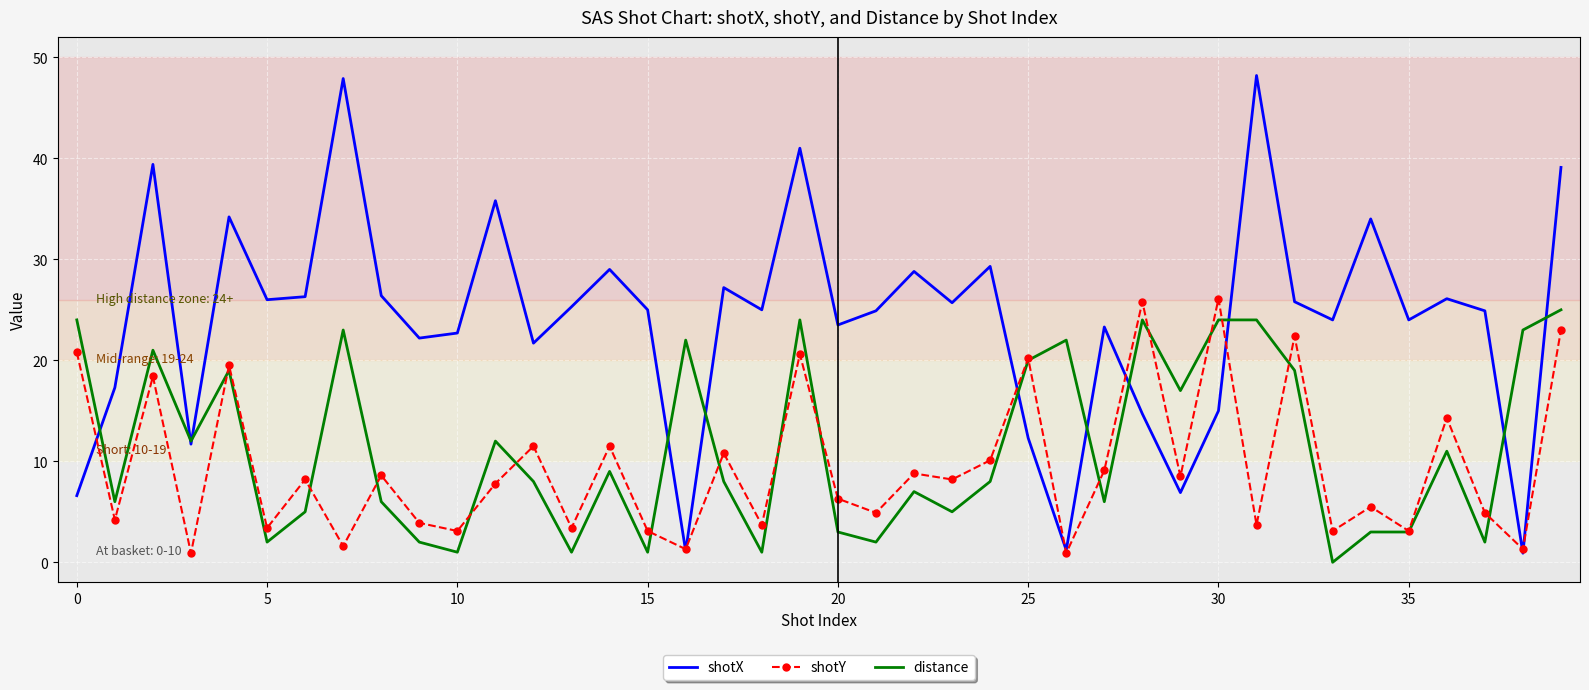

What is the greatest value displayed?

48.2